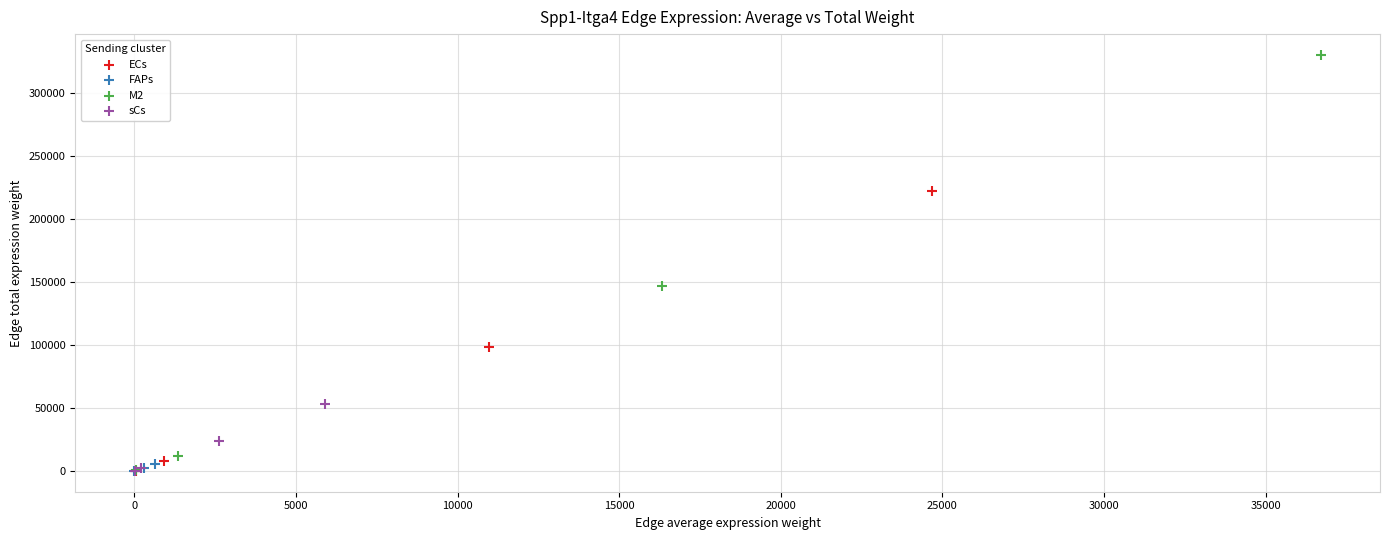

Which series has the largest Y range (max minus min)?

M2